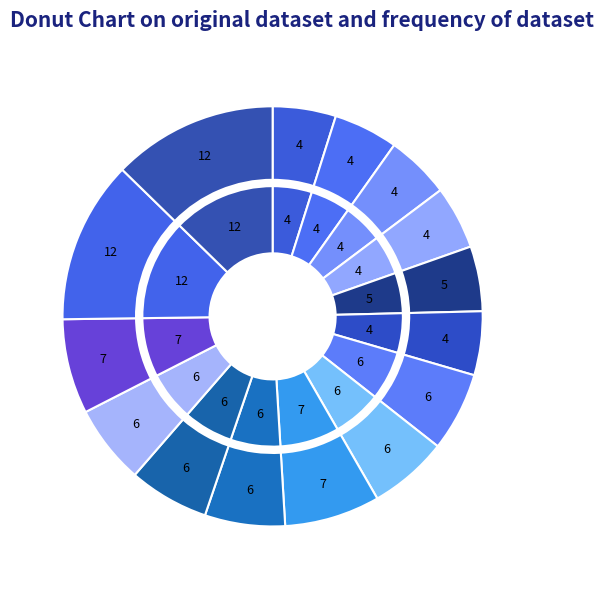

To the nearest percent, what portion does Hempen Kecks represent?

7%